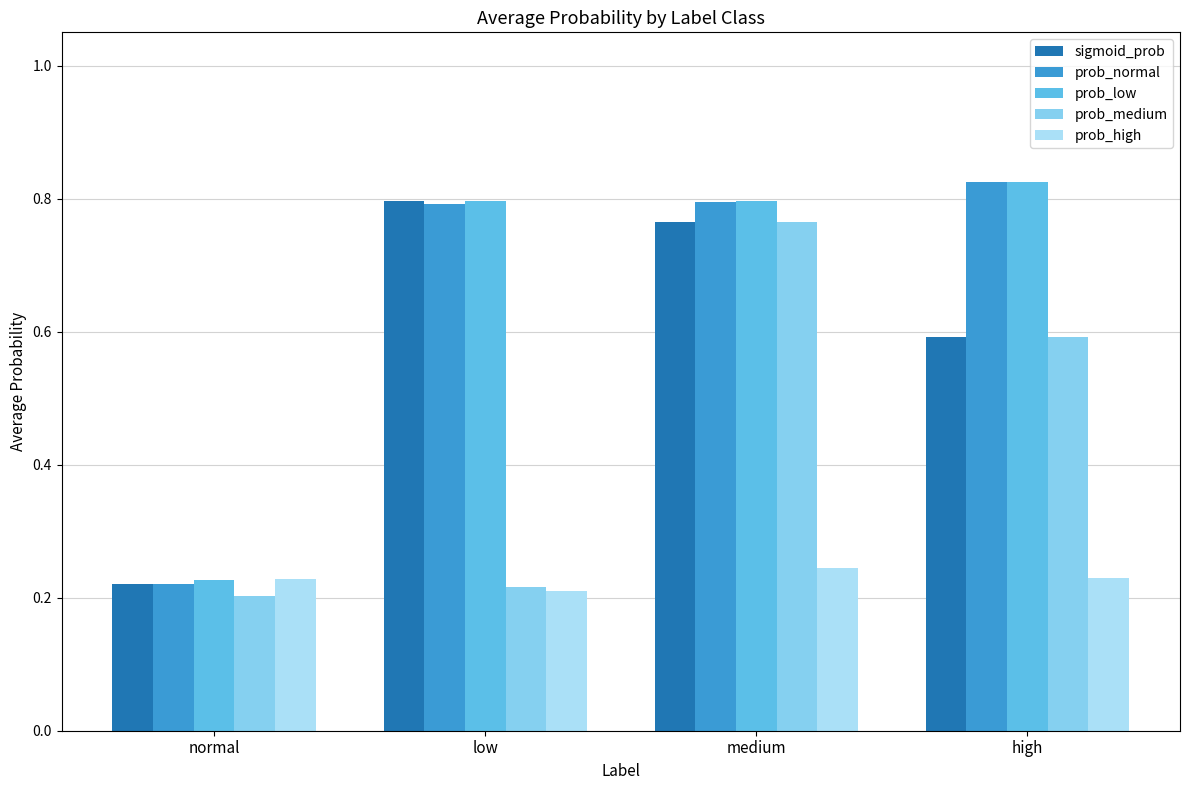

What are all the series names shown in the legend?

sigmoid_prob, prob_normal, prob_low, prob_medium, prob_high